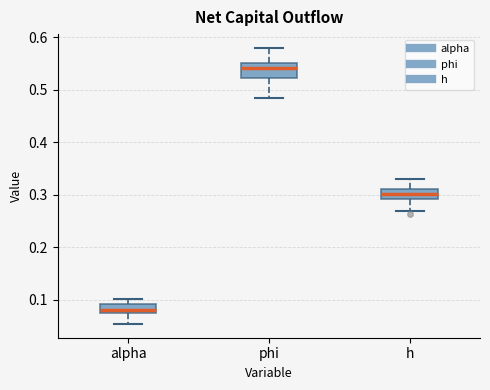

Reading left to right, read every box against the y-axis: the position of its median line, the range the box covers, and the ends of its whiskers. The values are not printed on the chart, so give them approximately, as read against the axis.

alpha: median 0.08 (just above the box's lower edge), box 0.08 to 0.09, whiskers 0.05 to 0.10
phi: median 0.54, box 0.52 to 0.55, whiskers 0.49 to 0.58
h: median 0.30, box 0.29 to 0.31, whiskers 0.27 to 0.33